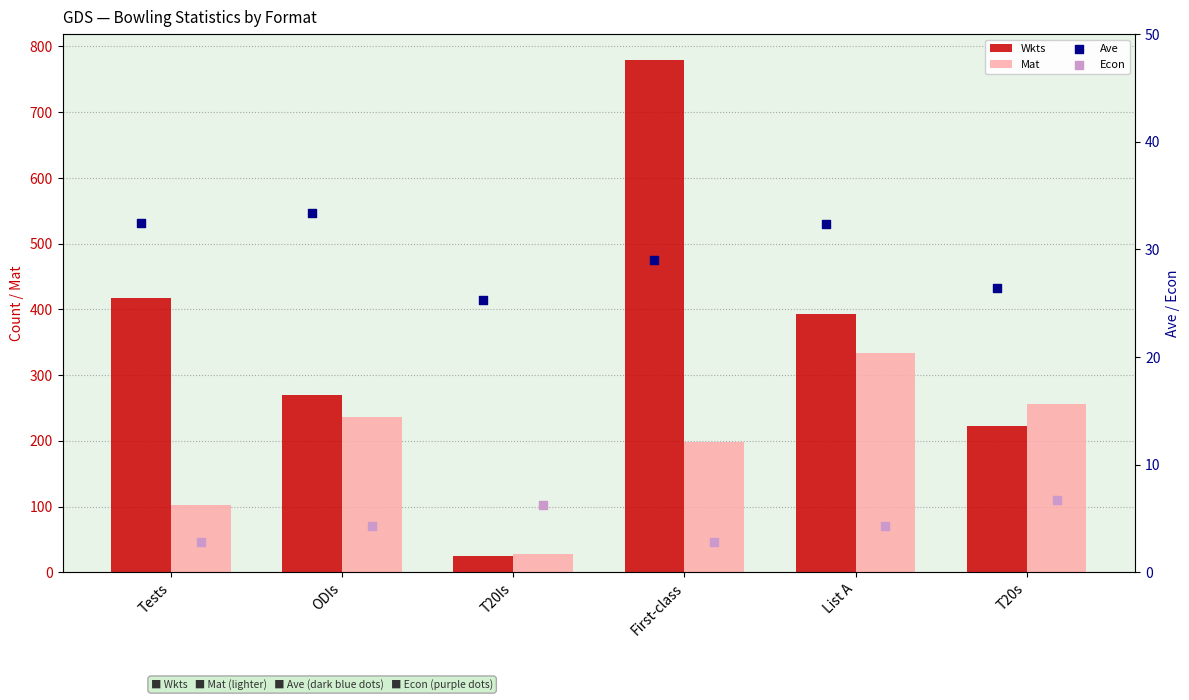

Which series has the largest total across all categories?

Wkts